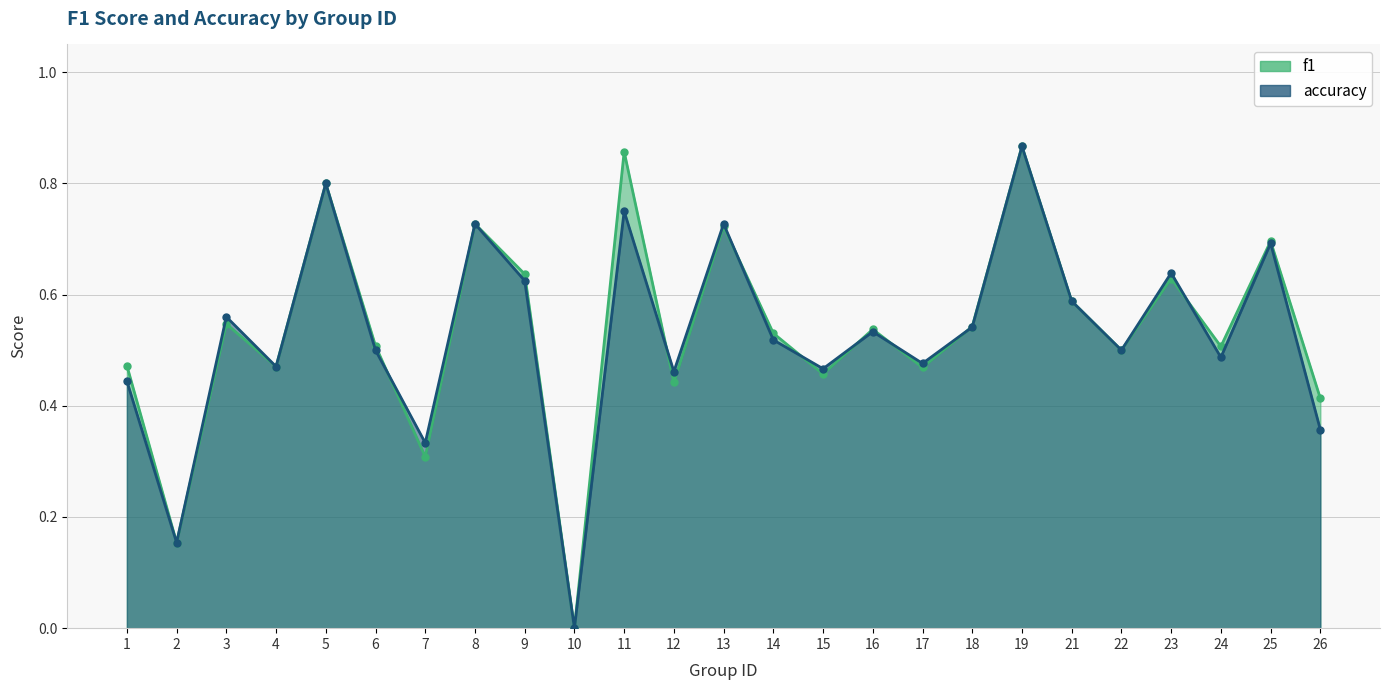

Where is the first local maximum for accuracy?

3